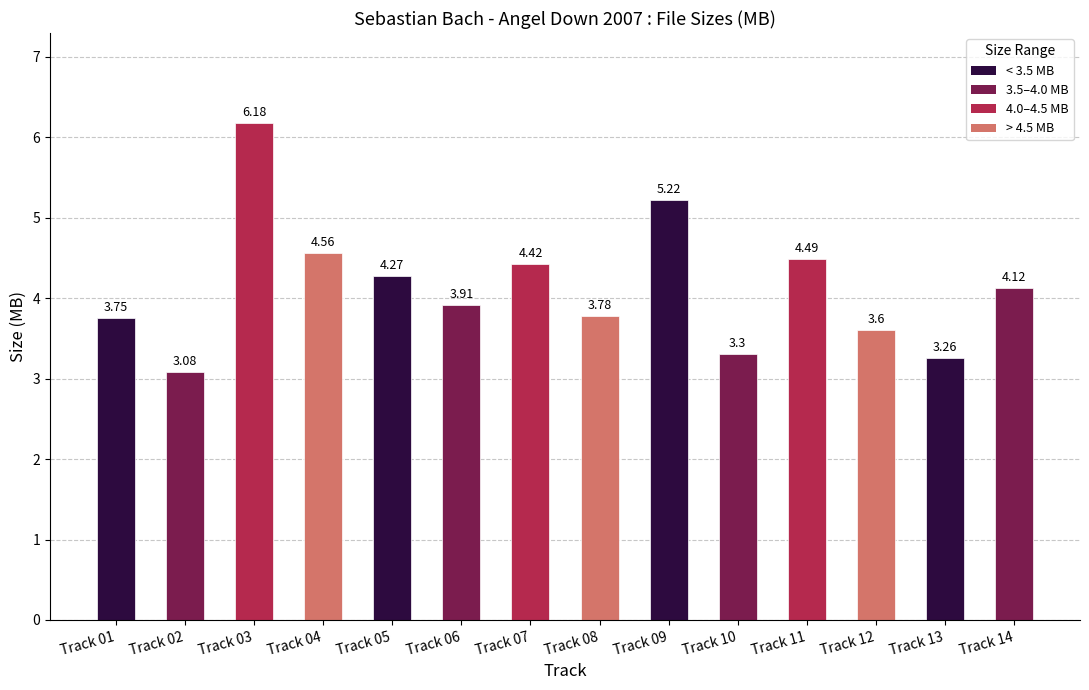

What is the change in value from Track 01 to Track 13?

-0.5